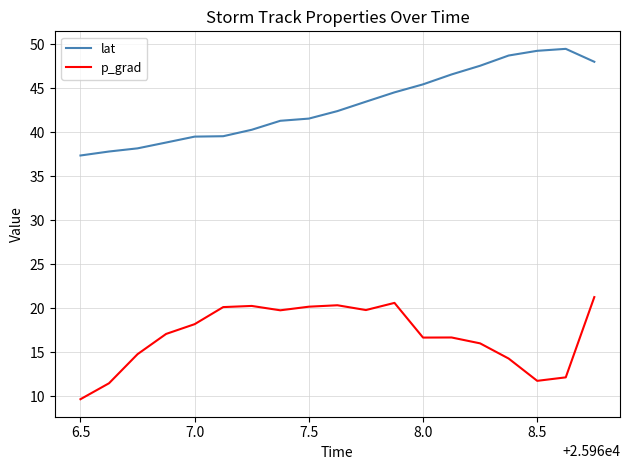

List the series in order of their overall mean, lowest first.

p_grad, lat